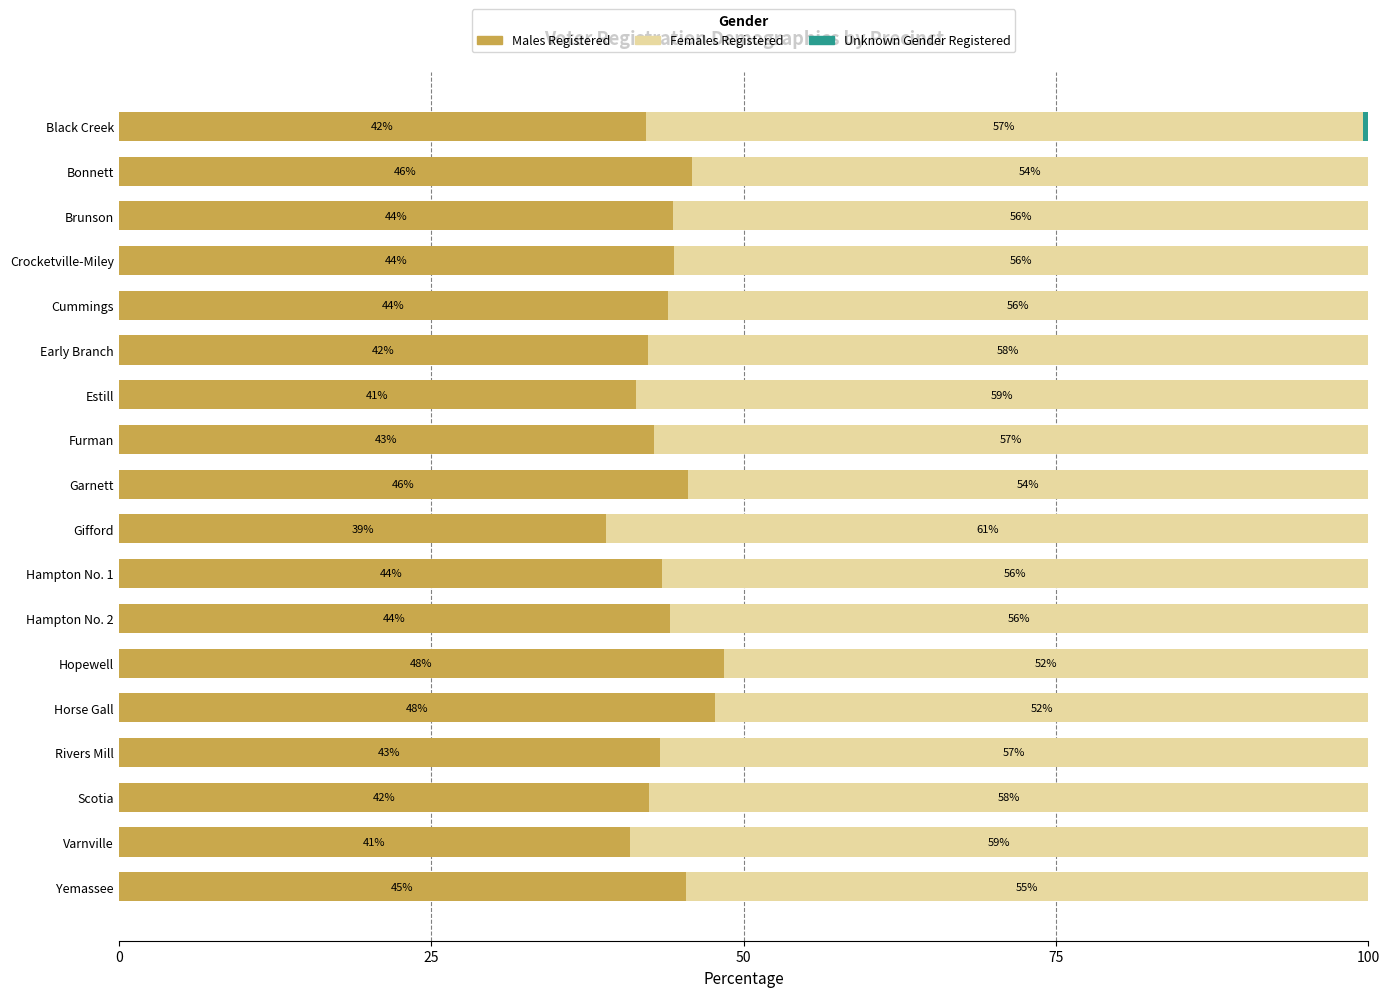

Count the number of data series in this chart.

3